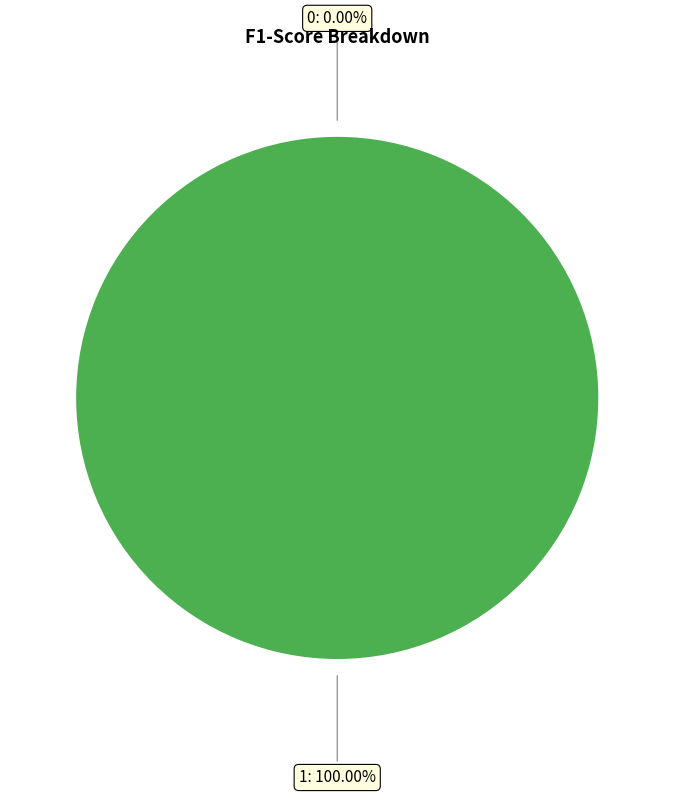

To the nearest percent, what is the combined percentage of 0 and 1?

100%